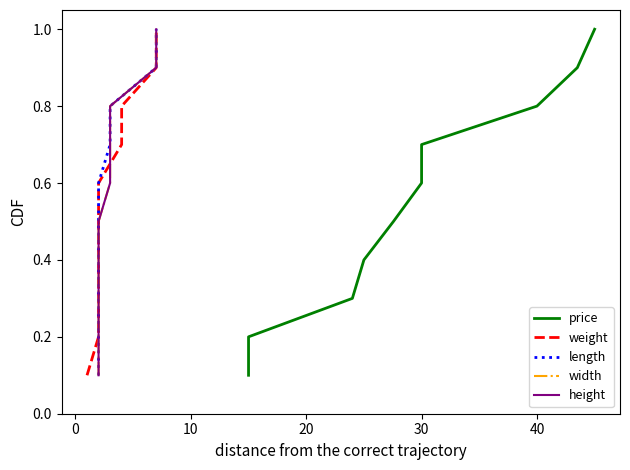

What is the value of the height point at the 2nd from the left?

0.2